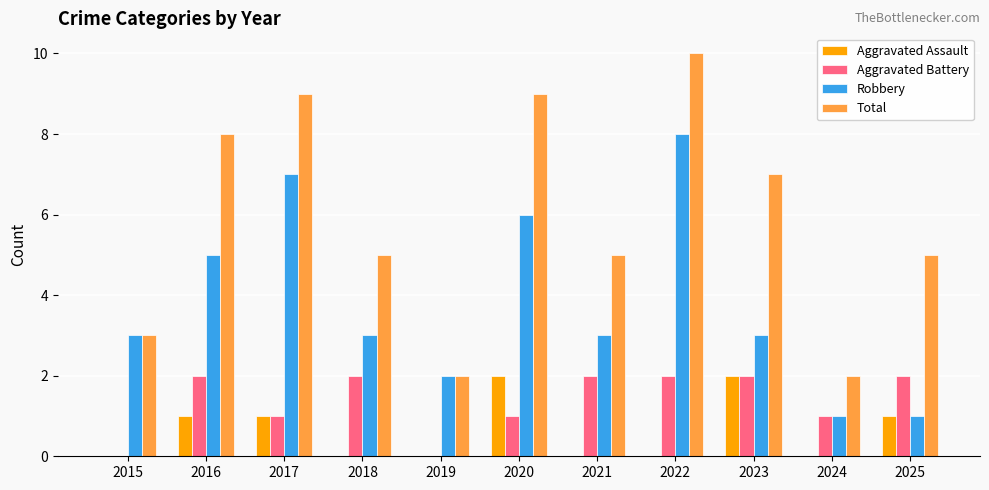

Does the chart contain stacked bars?

No